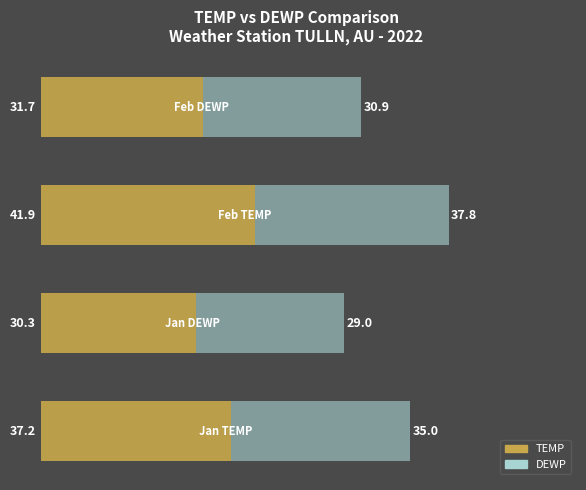

What is the difference between the maximum and minimum values in the TEMP series?

11.6